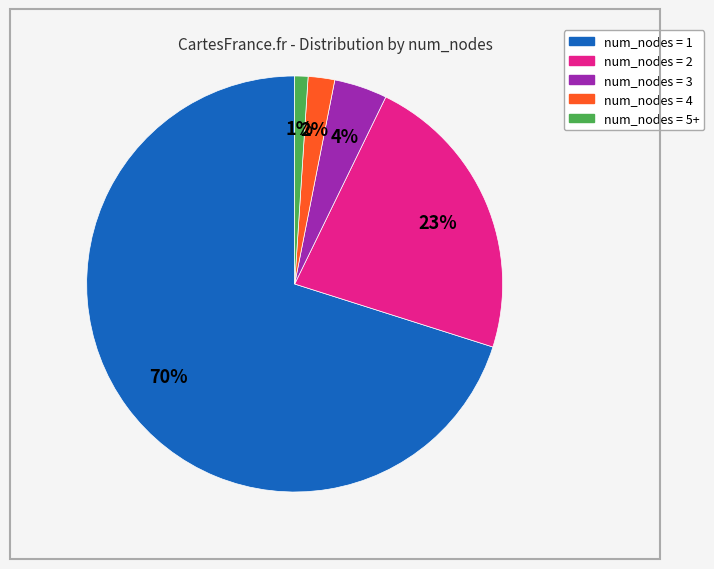

To the nearest percent, what is the average slice percentage?

20%